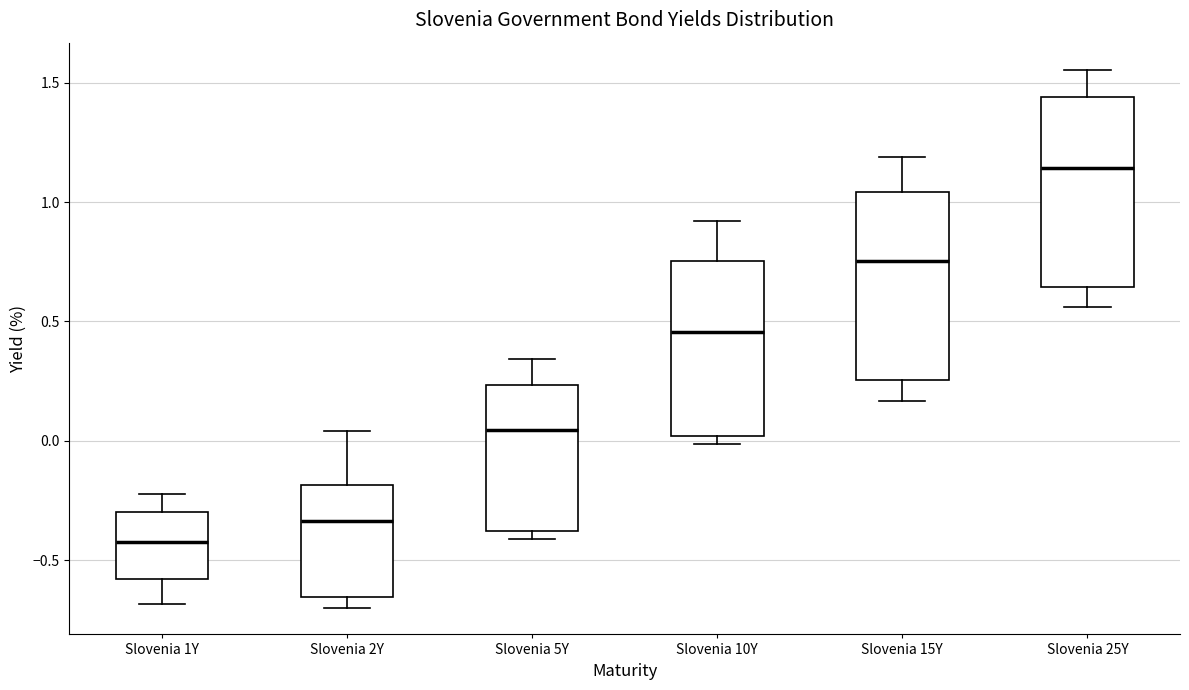

Where is the lower edge of the box for Slovenia 10Y on the y-axis? The values are not printed on the chart, so give them approximately, as read against the axis.

0.00